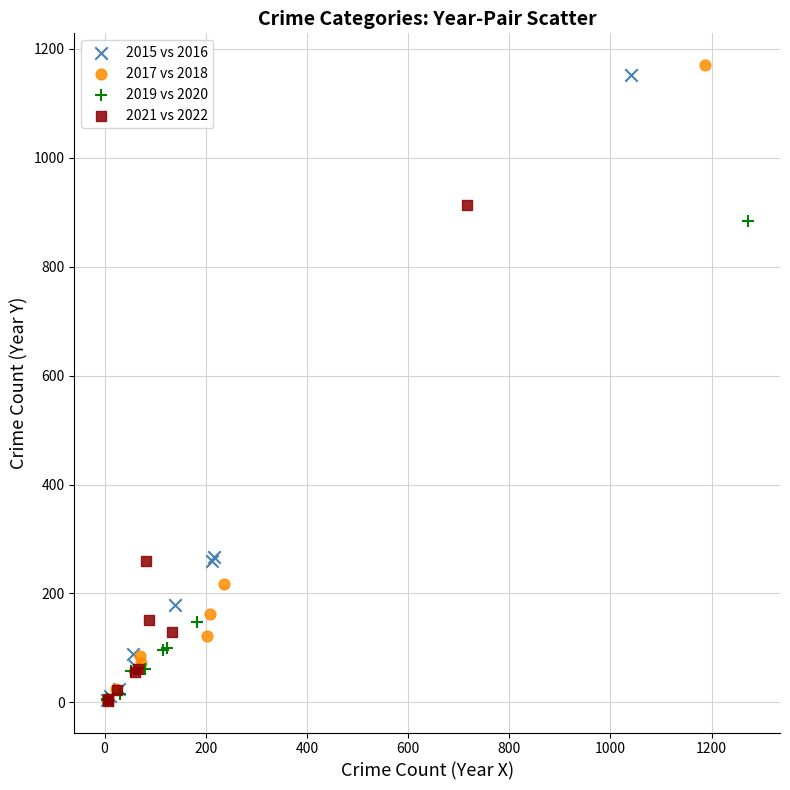

What are all the series names shown in the legend?

2015 vs 2016, 2017 vs 2018, 2019 vs 2020, 2021 vs 2022